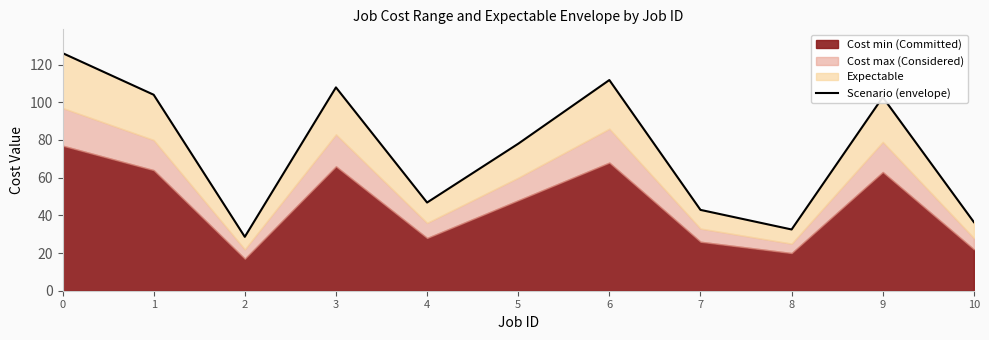

What is the value of the 11th point from the left?

36.4